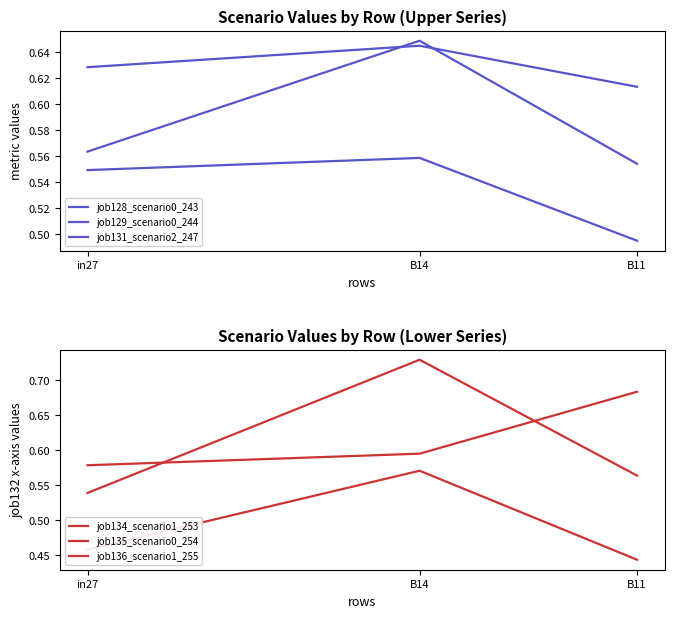

At which label is job129_scenario0_244 closest to 0?

B11